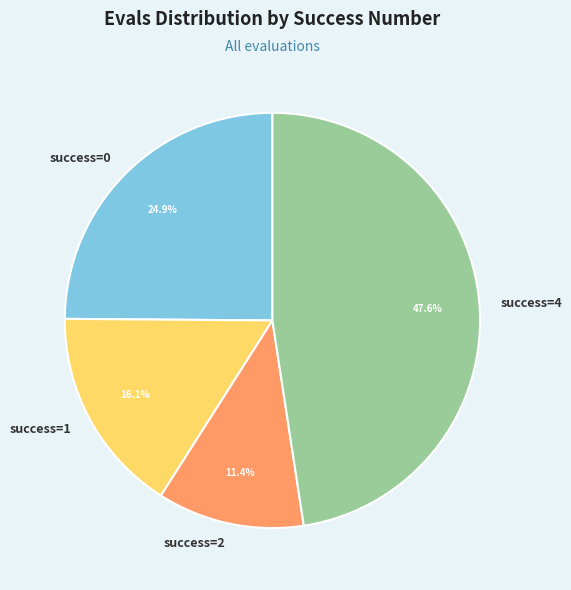

Is there any slice that represents more than half of the pie?

No